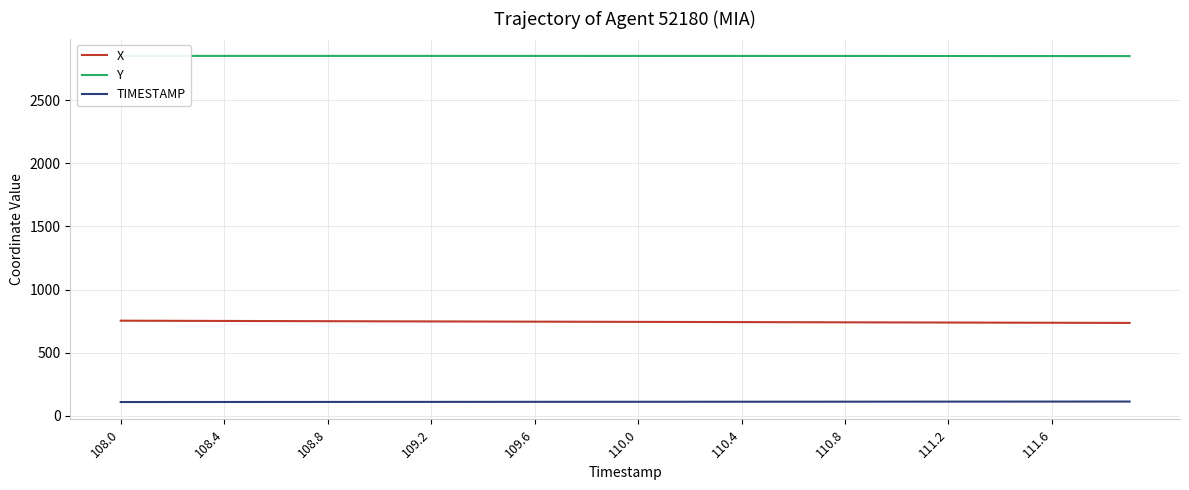

True or false: X has a value of 738.2 at 111.2.

True